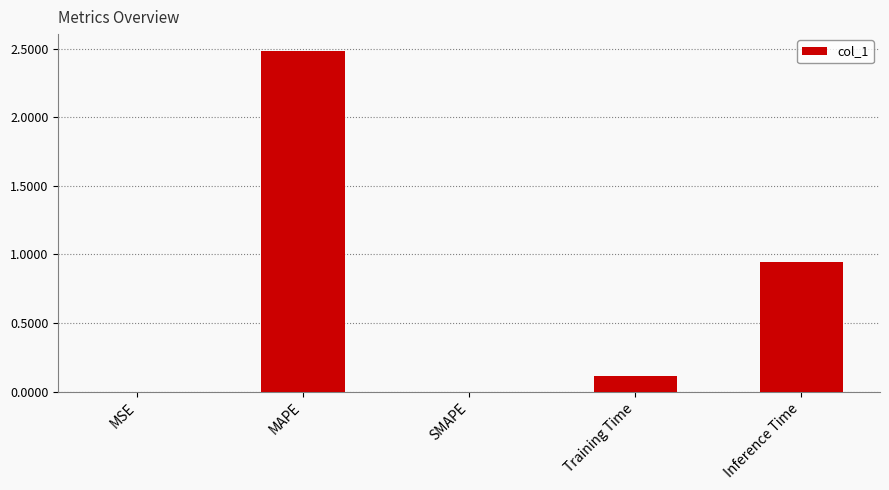

Which label corresponds to the largest value in the chart?

MAPE